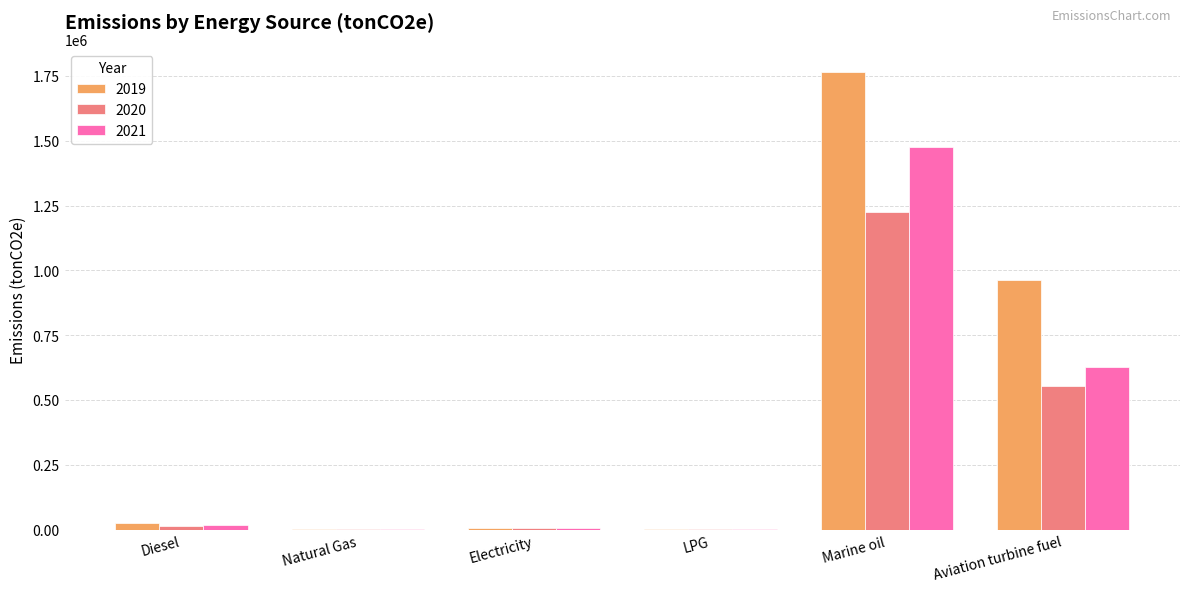

What is the total value across all series at Aviation turbine fuel?

2142228.8